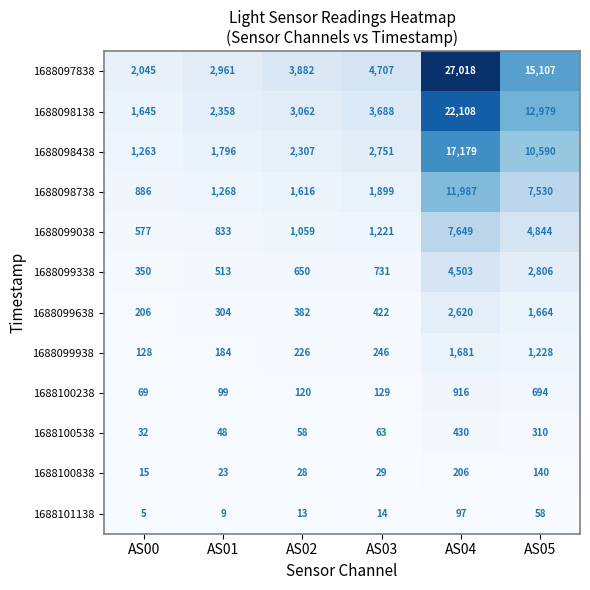

The 1688098738 series shows 1616 at AS02. True or false?

True